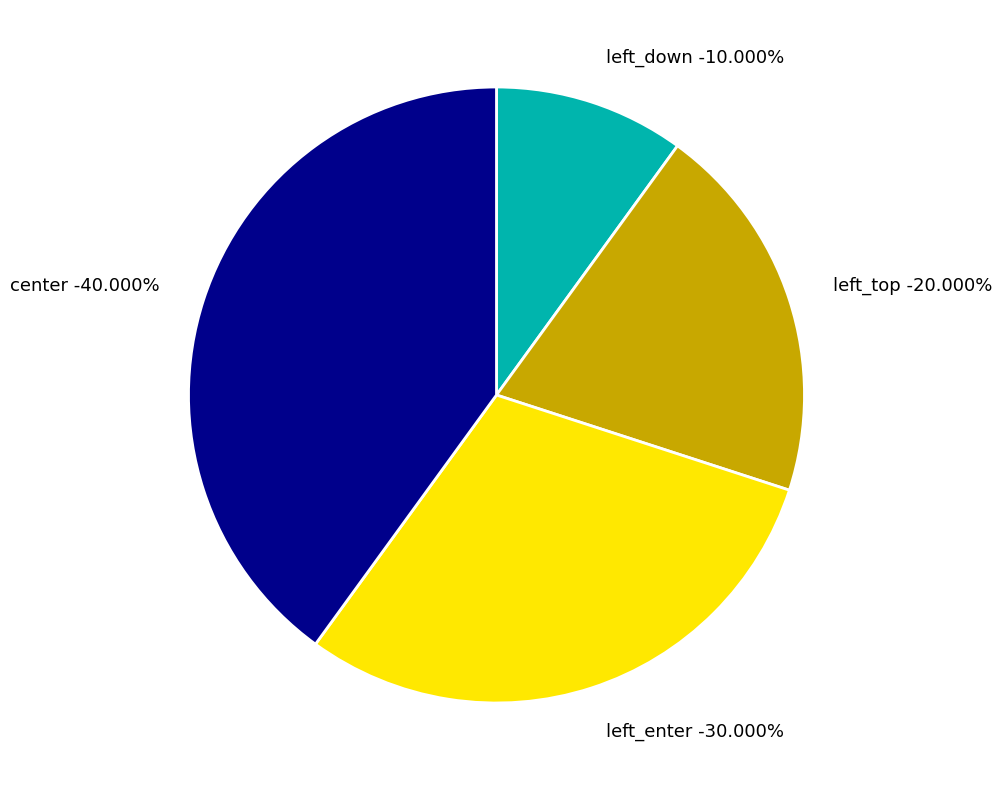

Rank the categories by value from highest to lowest.

center, left_enter, left_top, left_down